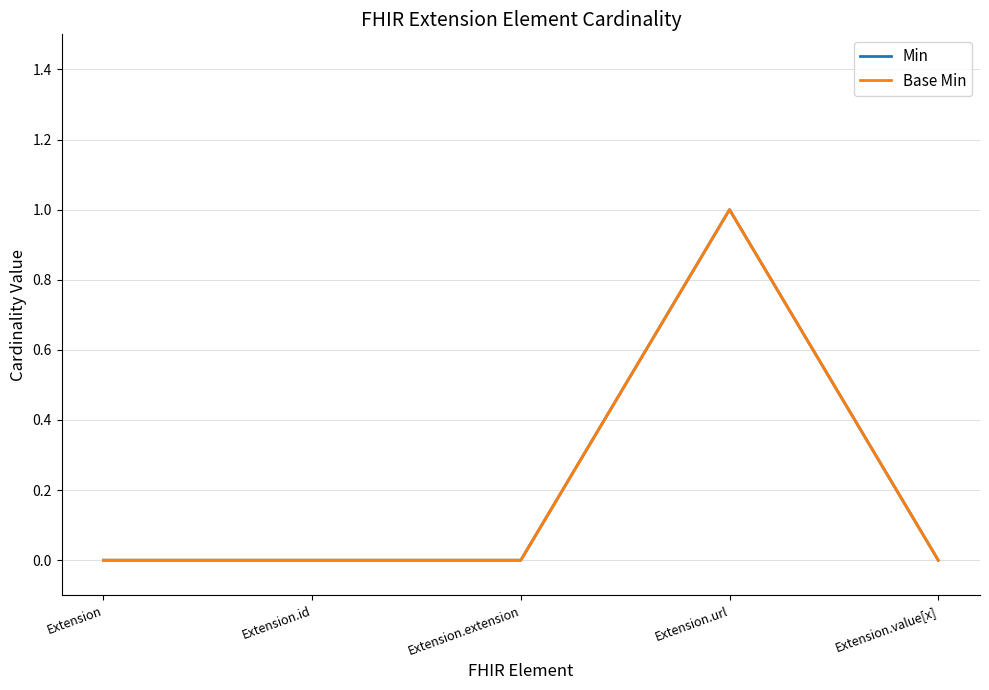

Is it true that Base Min equals 0 at Extension.extension?

True